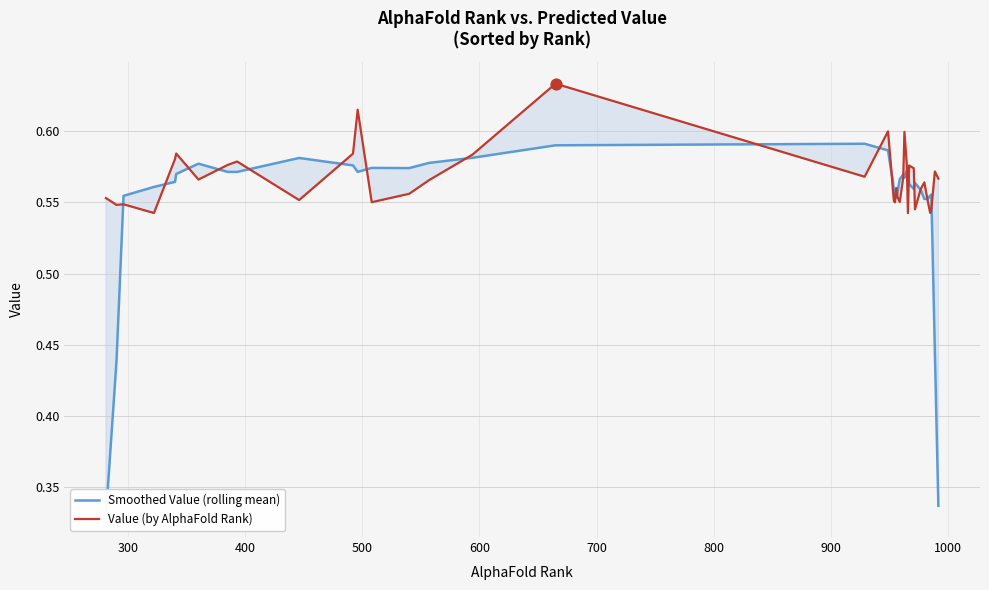

Is the value of Value (by AlphaFold Rank) at 17 greater than the value of Smoothed Value (rolling mean) at 35?

Yes